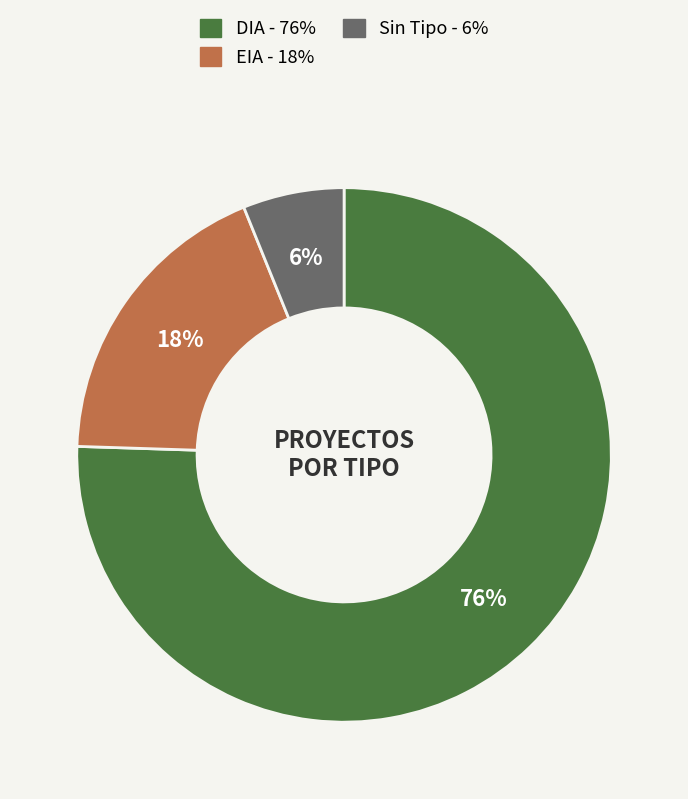

How many slices are in this pie chart?

3